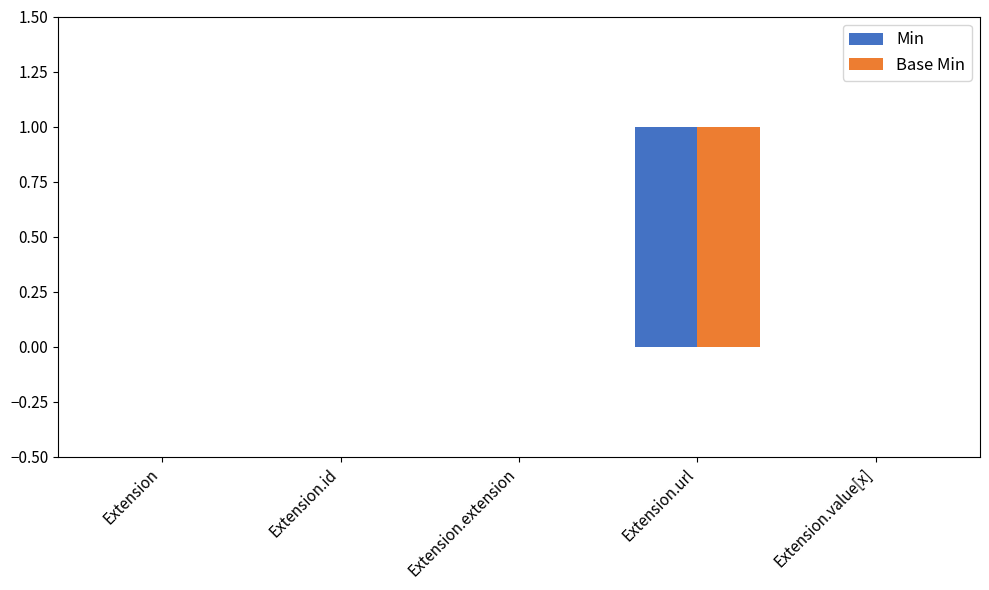

True or false: Base Min has a value of 0 at Extension.id.

True